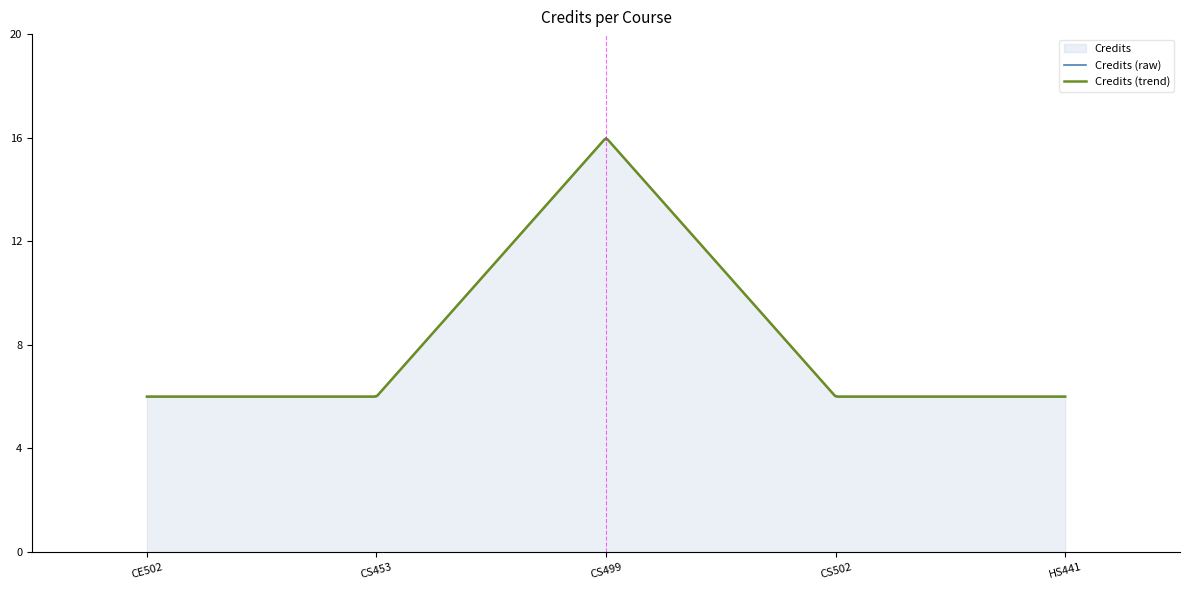

What is the lowest value of the Credits (raw) series?

6